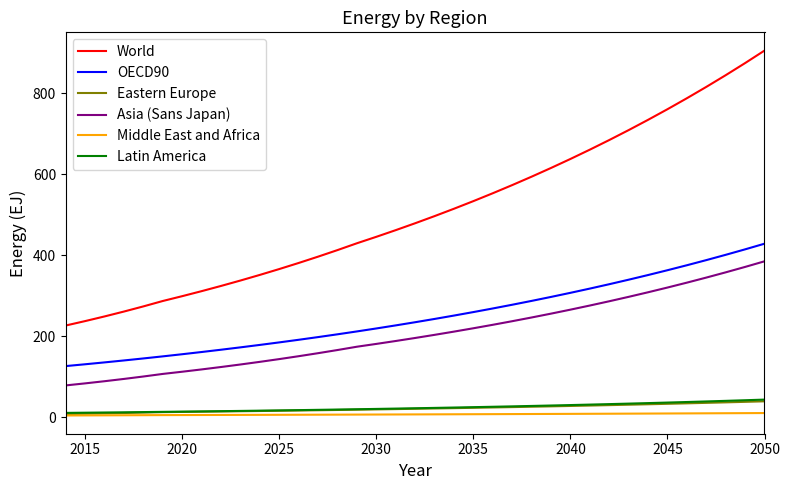

Which series has the largest total across all categories?

World